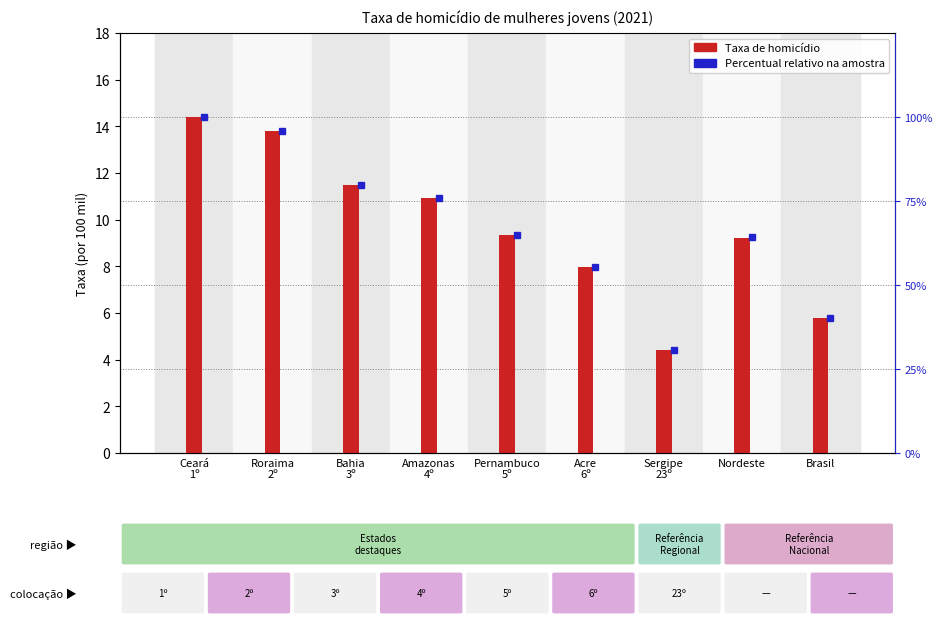

At which category is the sum across all series the highest?

Ceará
1º